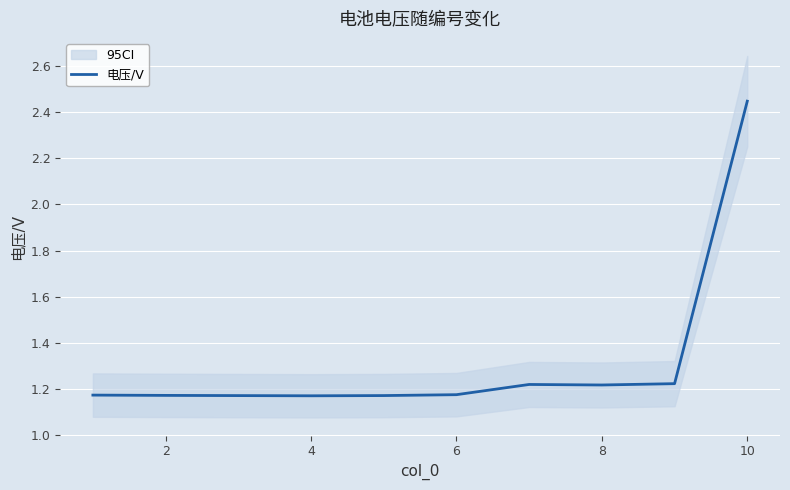

Which label corresponds to the smallest value in the chart?

4